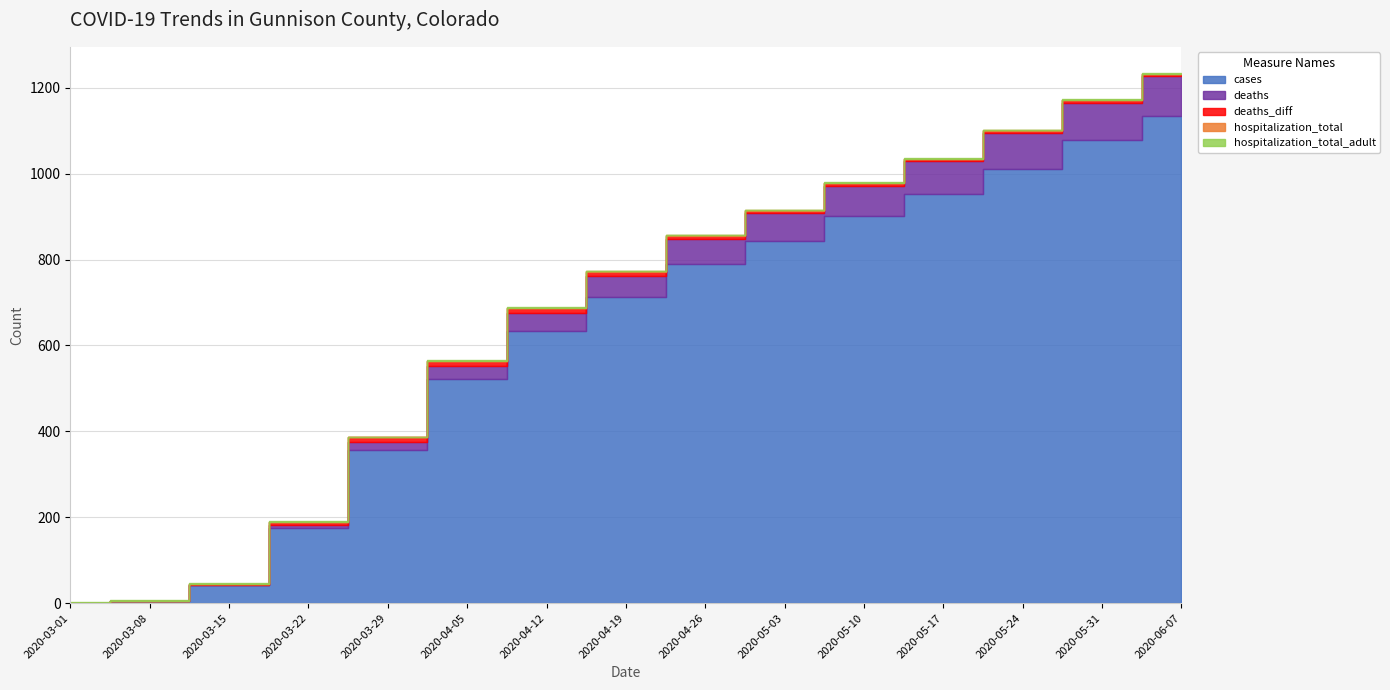

What is the highest value of the cases series?

1134